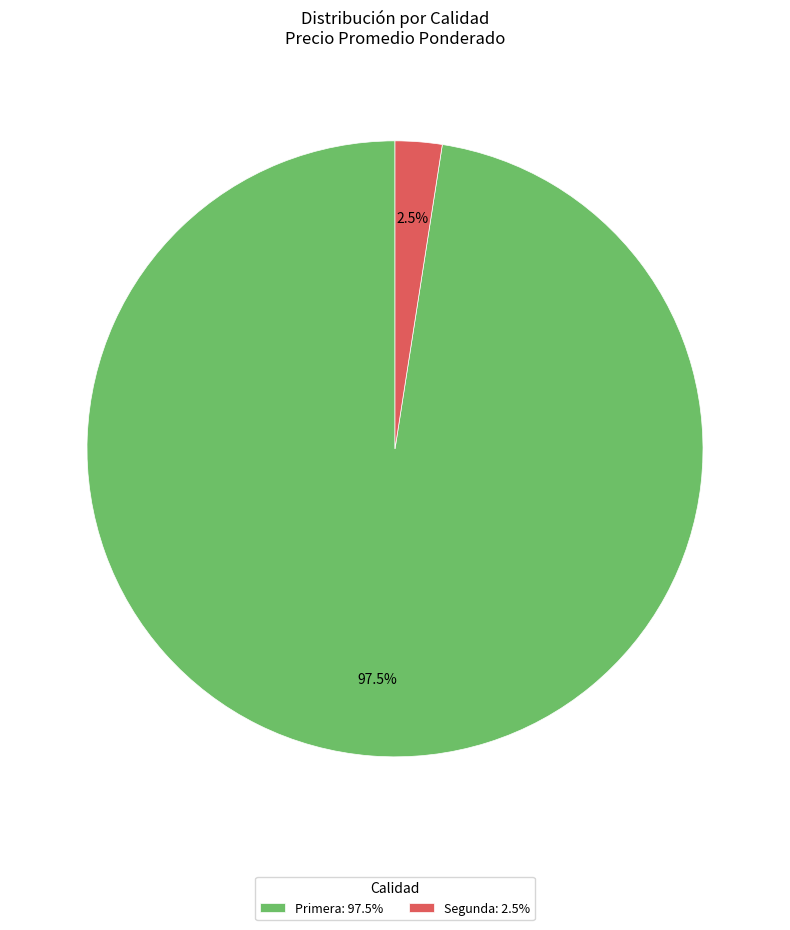

Rank the categories by value from highest to lowest.

Primera, Segunda